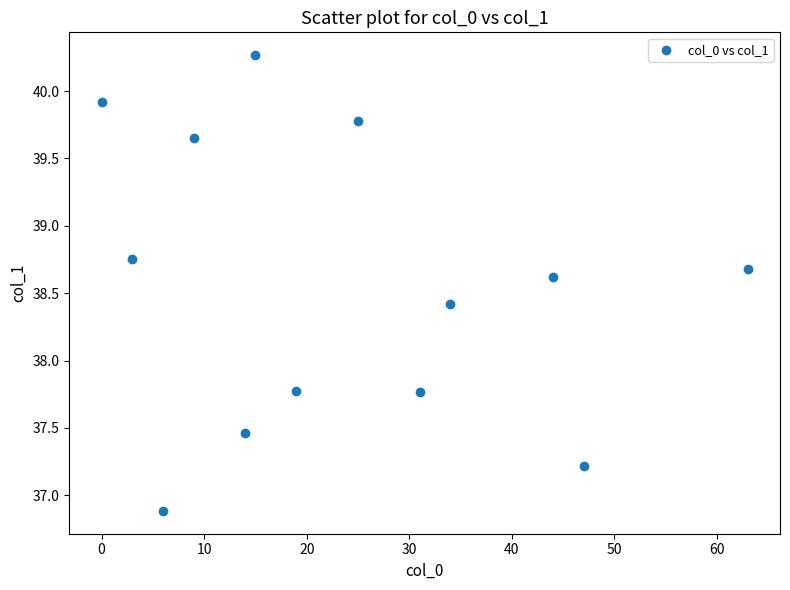

What is the range of Y values (max minus min)?

3.4